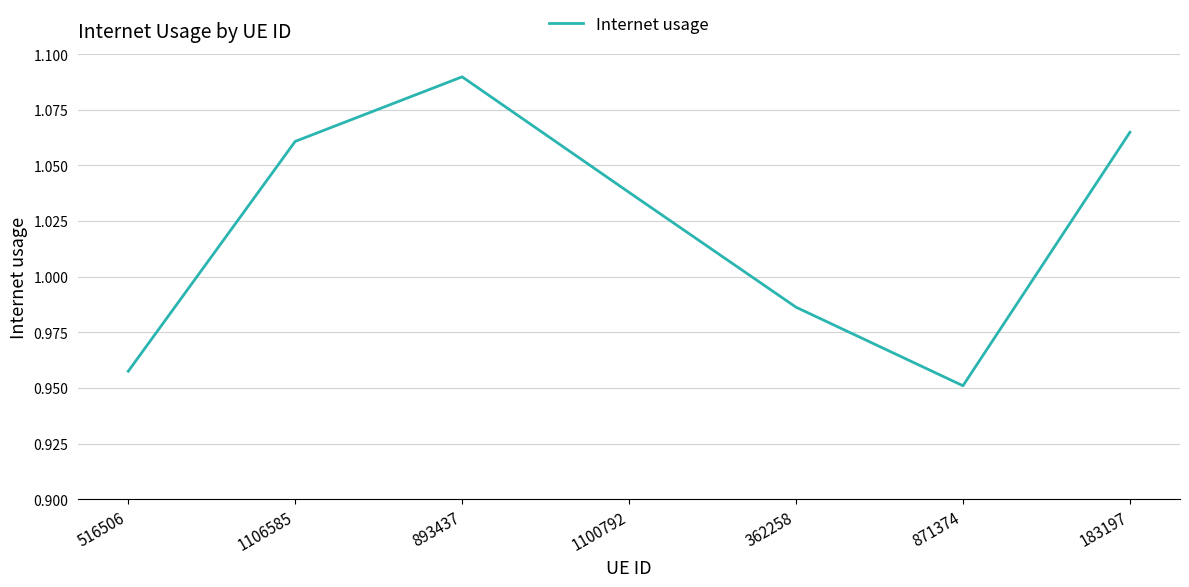

What position from the right is 1100792?

4